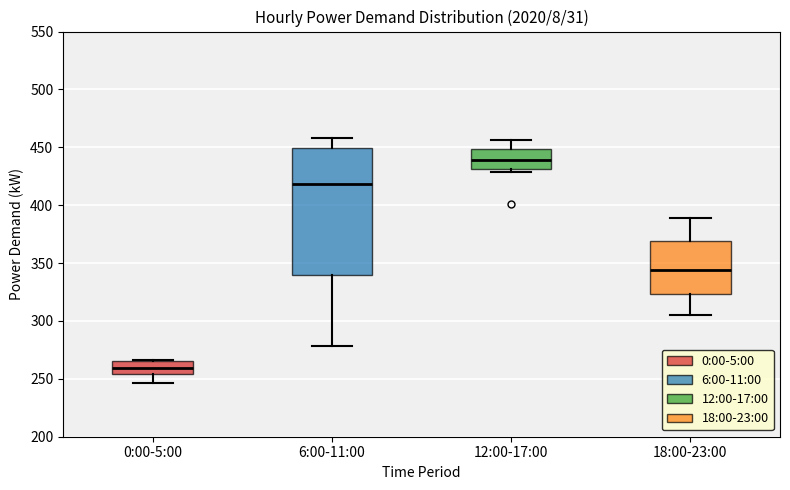

Reading left to right, transcribe this box plot: for each box, give where its median line is, the range the box spans, and where its two whiskers end, as read against the y-axis. The values are not printed on the chart, so give them approximately, as read against the axis.

0:00-5:00: median 260, box 255 to 265, whiskers 245 to 265
6:00-11:00: median 420, box 340 to 450, whiskers 280 to 460
12:00-17:00: median 440, box 430 to 450, whiskers 430 (just below the box's lower edge) to 455
18:00-23:00: median 345, box 325 to 370, whiskers 305 to 390